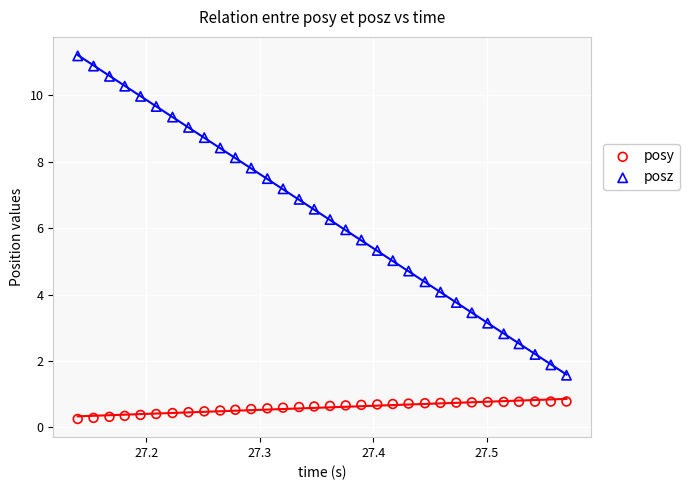

What are all the series names shown in the legend?

posy, posz